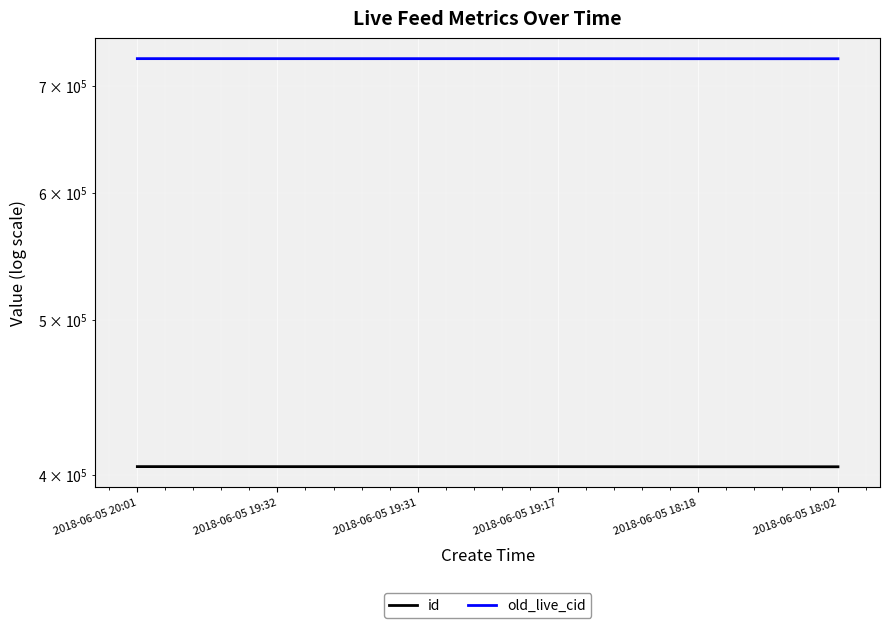

What is the minimum value shown in the chart?

404613